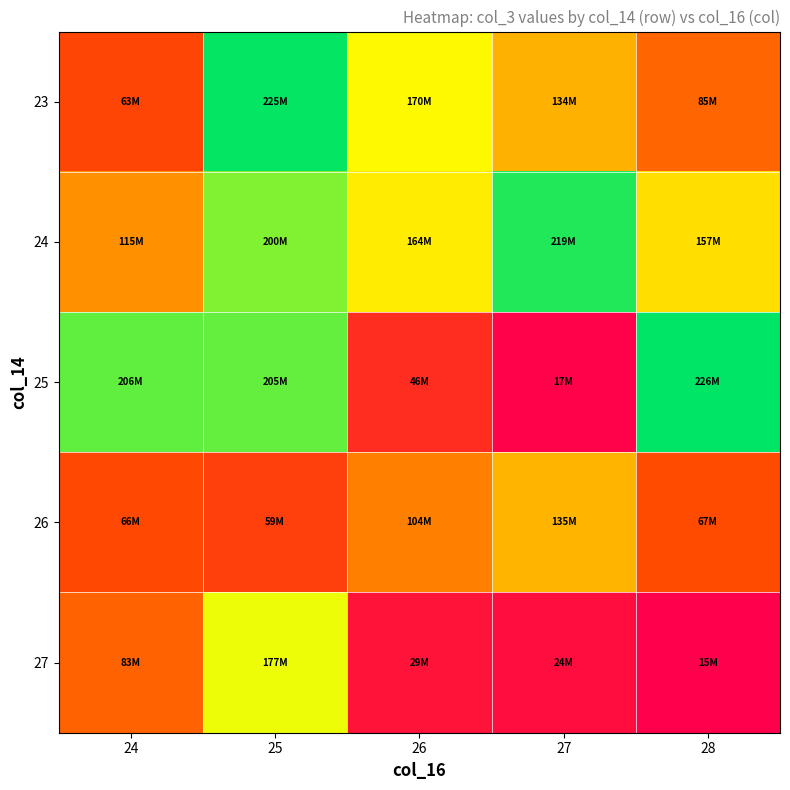

What is the greatest value displayed?

226267584